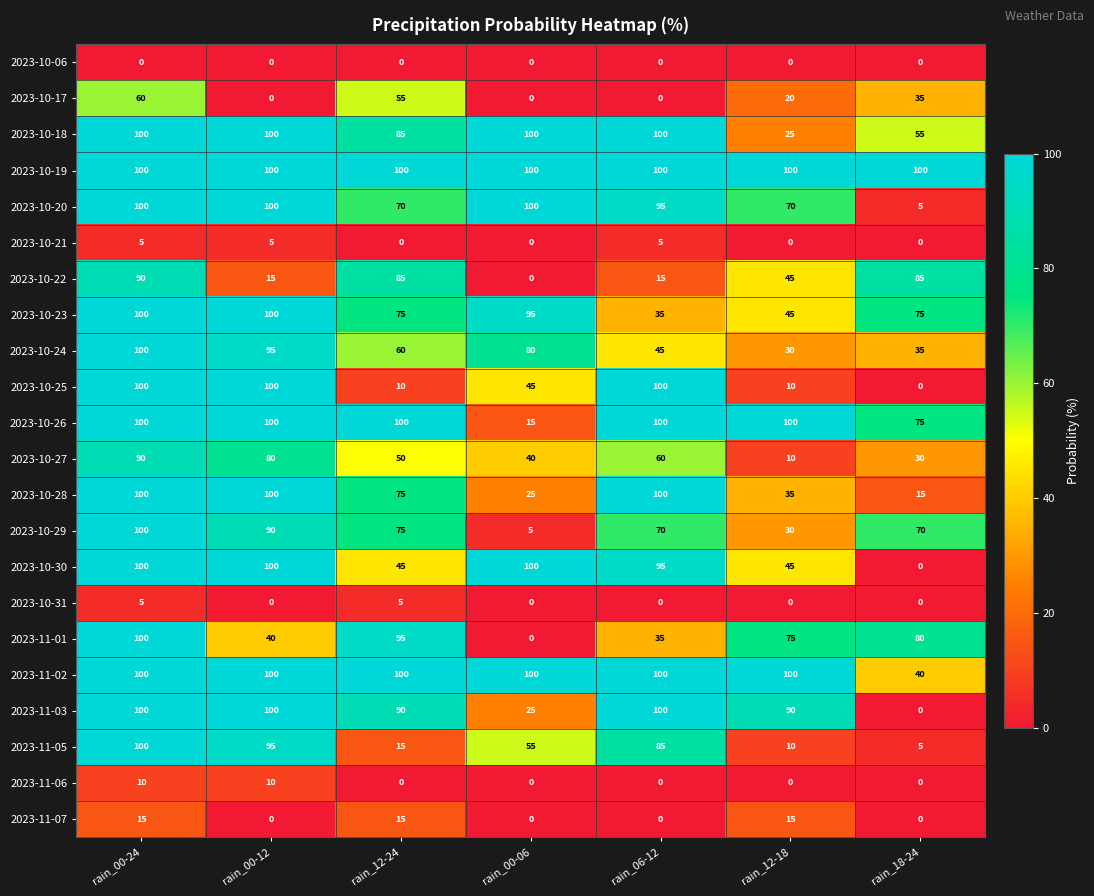

Which series has the largest total across all categories?

2023-10-19